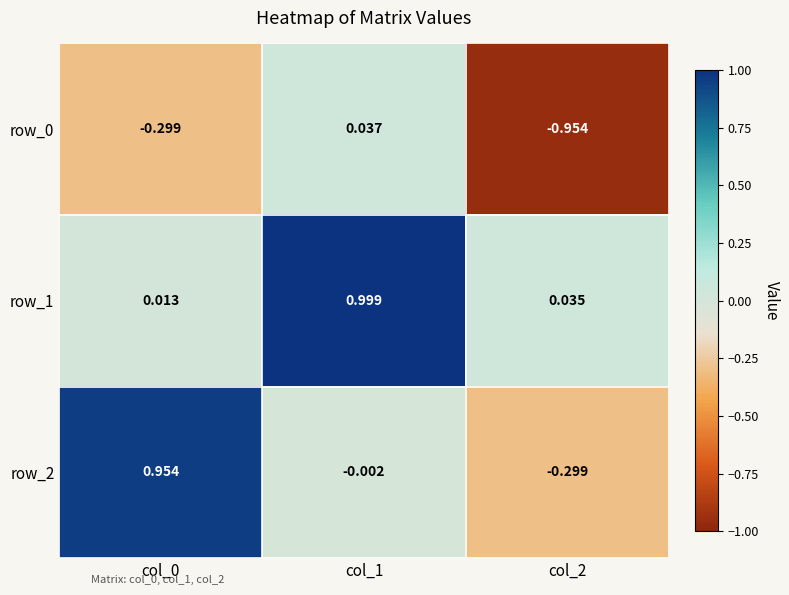

At which label does row_2 reach its minimum?

col_2